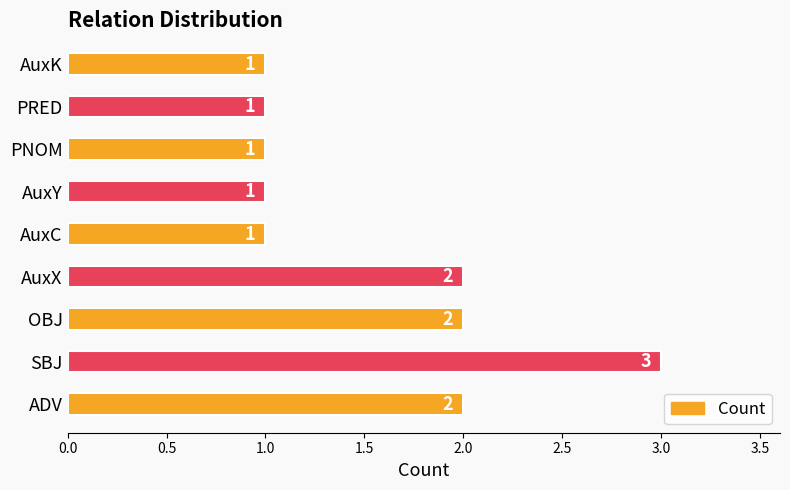

At which category does the chart reach its peak across all series?

SBJ